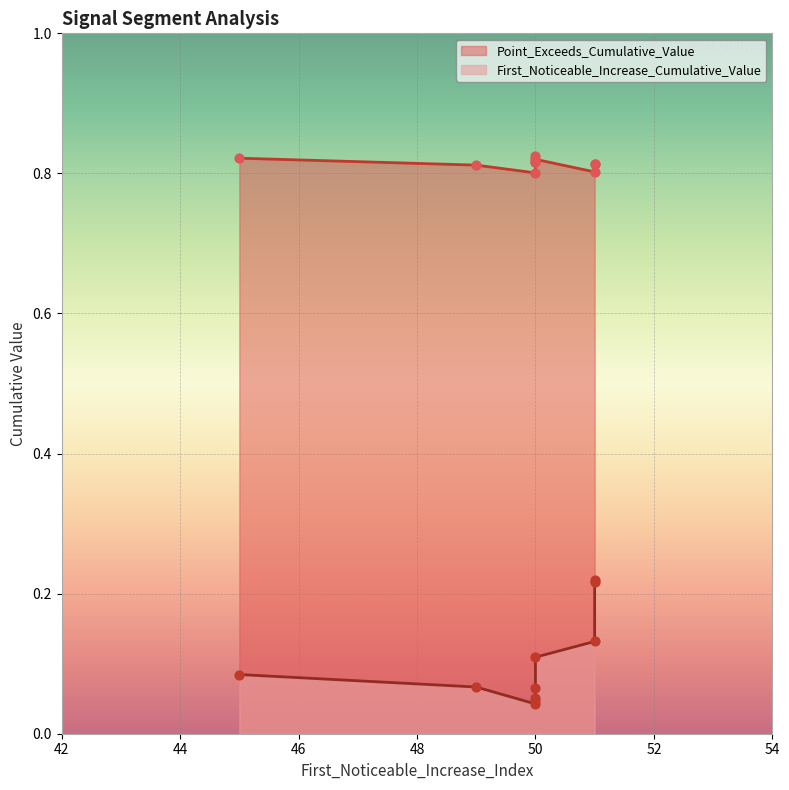

Which series contains the lowest Y value?

First_Noticeable_Increase_Cumulative_Value